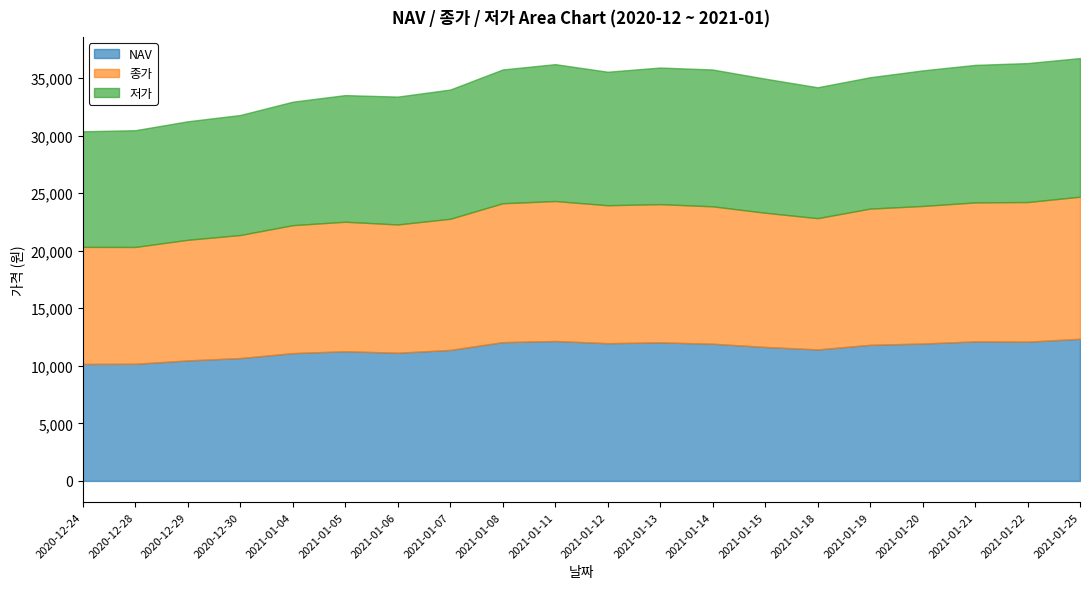

After their last crossing, which series has the higher values: 저가 or NAV?

NAV